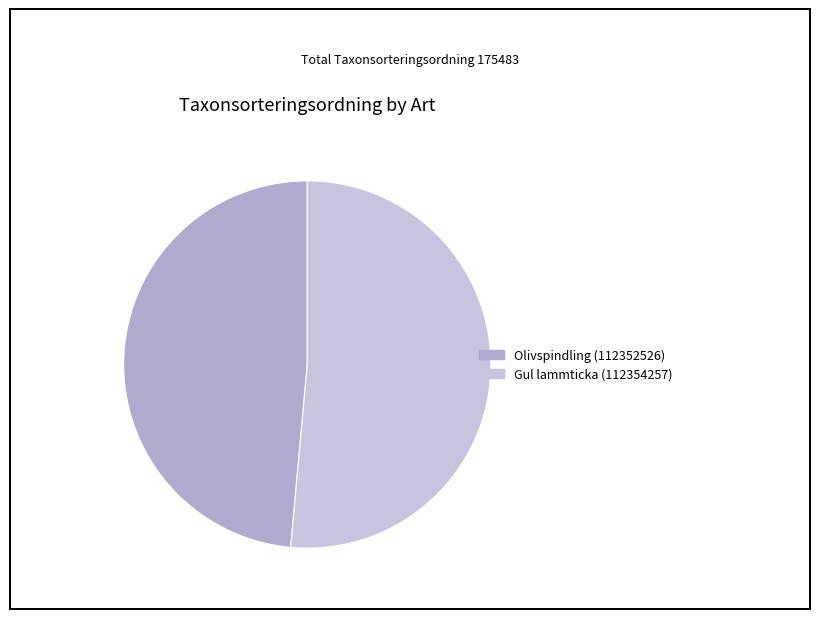

What percentage is the Olivspindling (112352526) slice, to the nearest percent?

49%